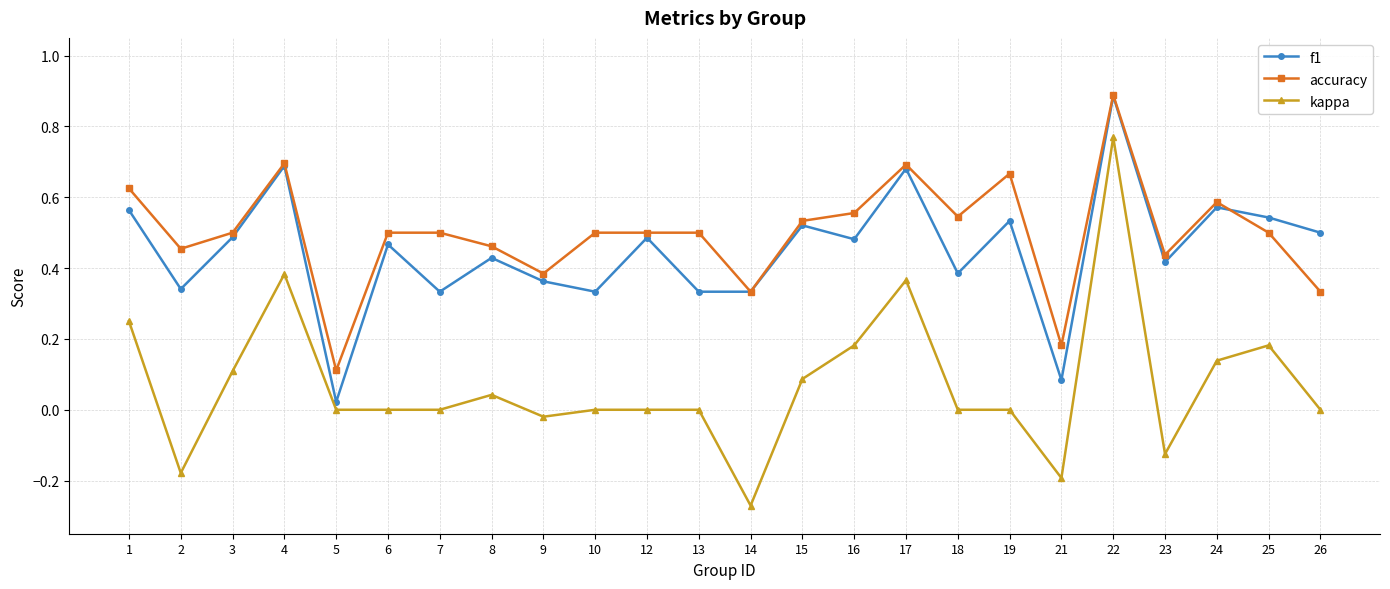

True or false: f1 has a value of 0.3 at 17.

False